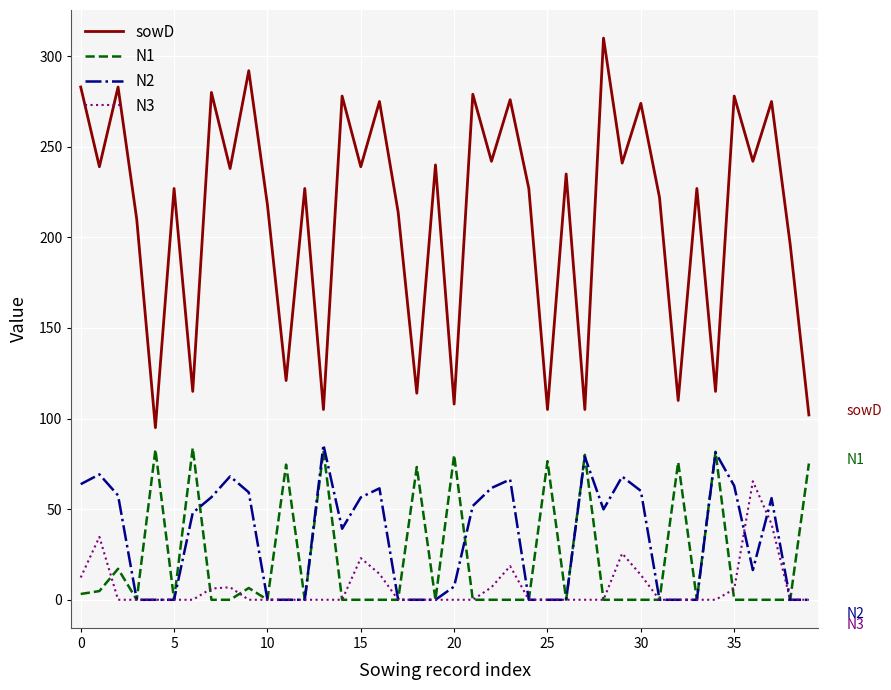

Which series has the largest total across all categories?

sowD